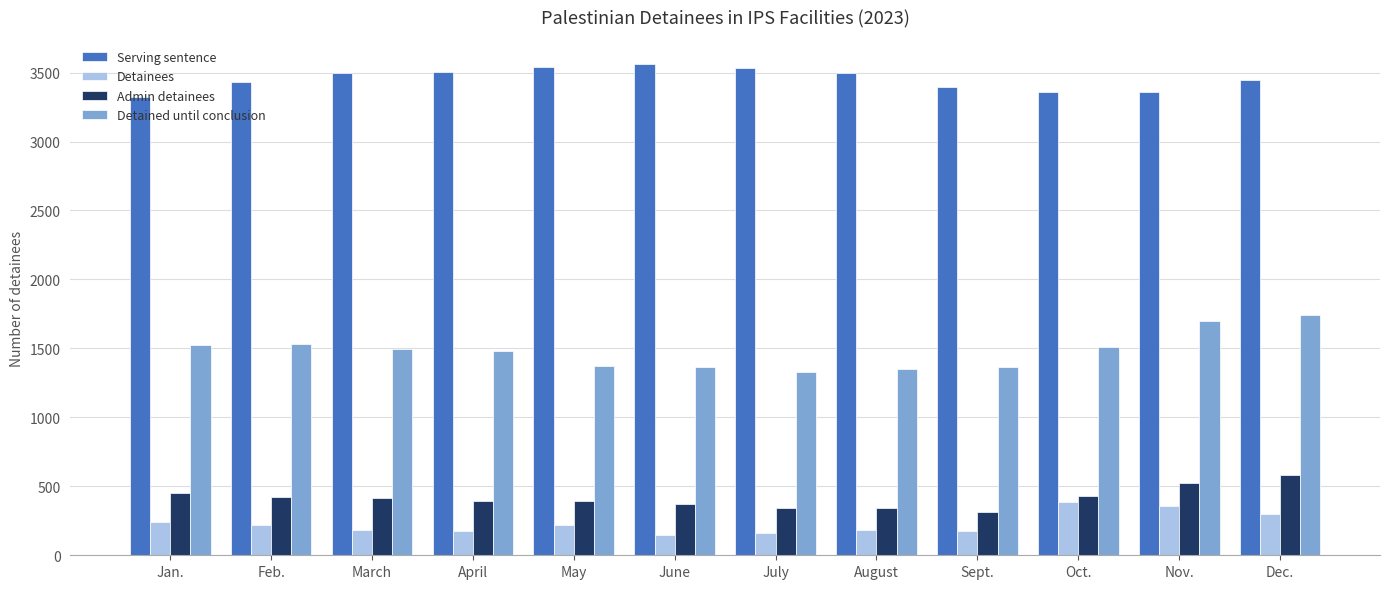

At which label does Detainees first exceed 216?

Jan.